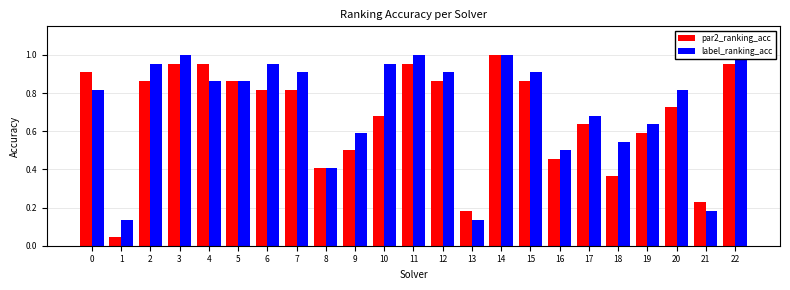

How many bars are there in total?

46